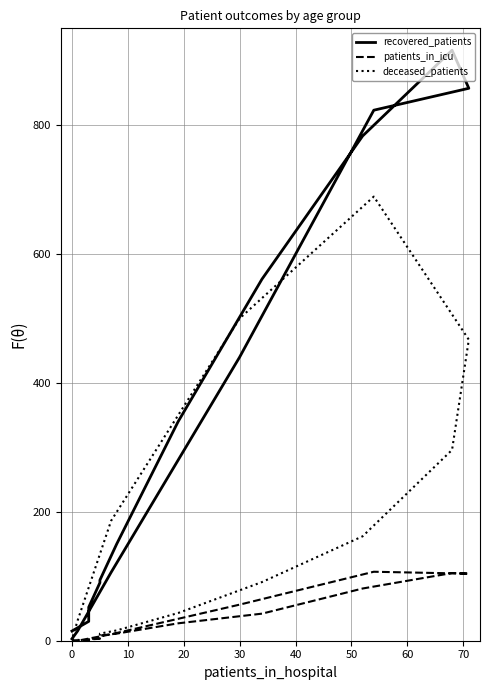

Is it true that recovered_patients equals 4 at 14?

False